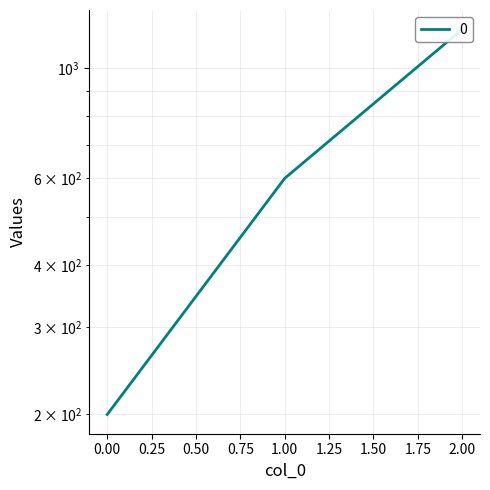

What is the value of the 1st point from the left?

200